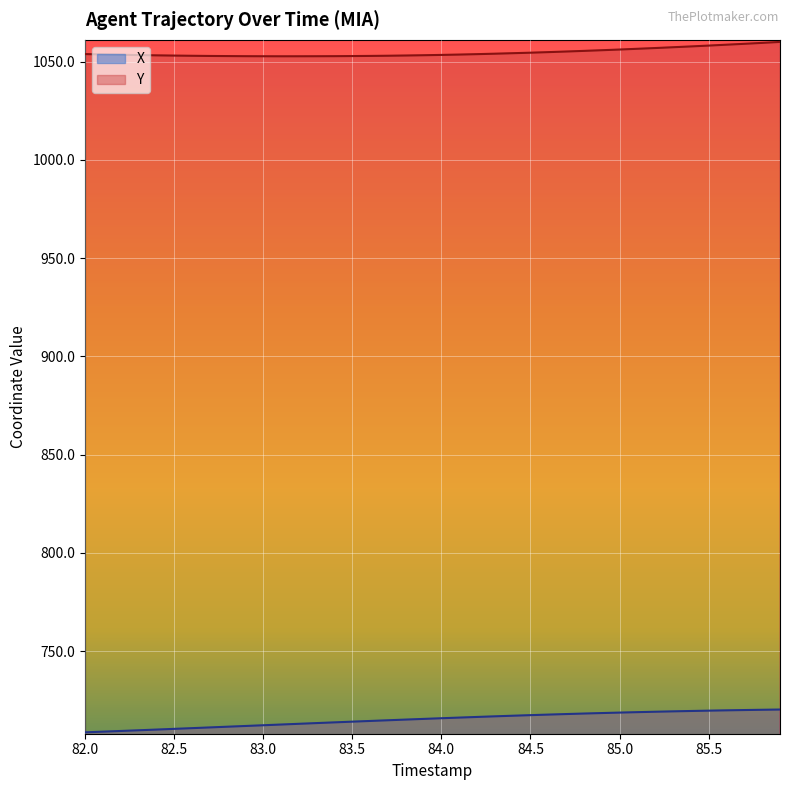

What is the label of the 7th point from the left?

82.6